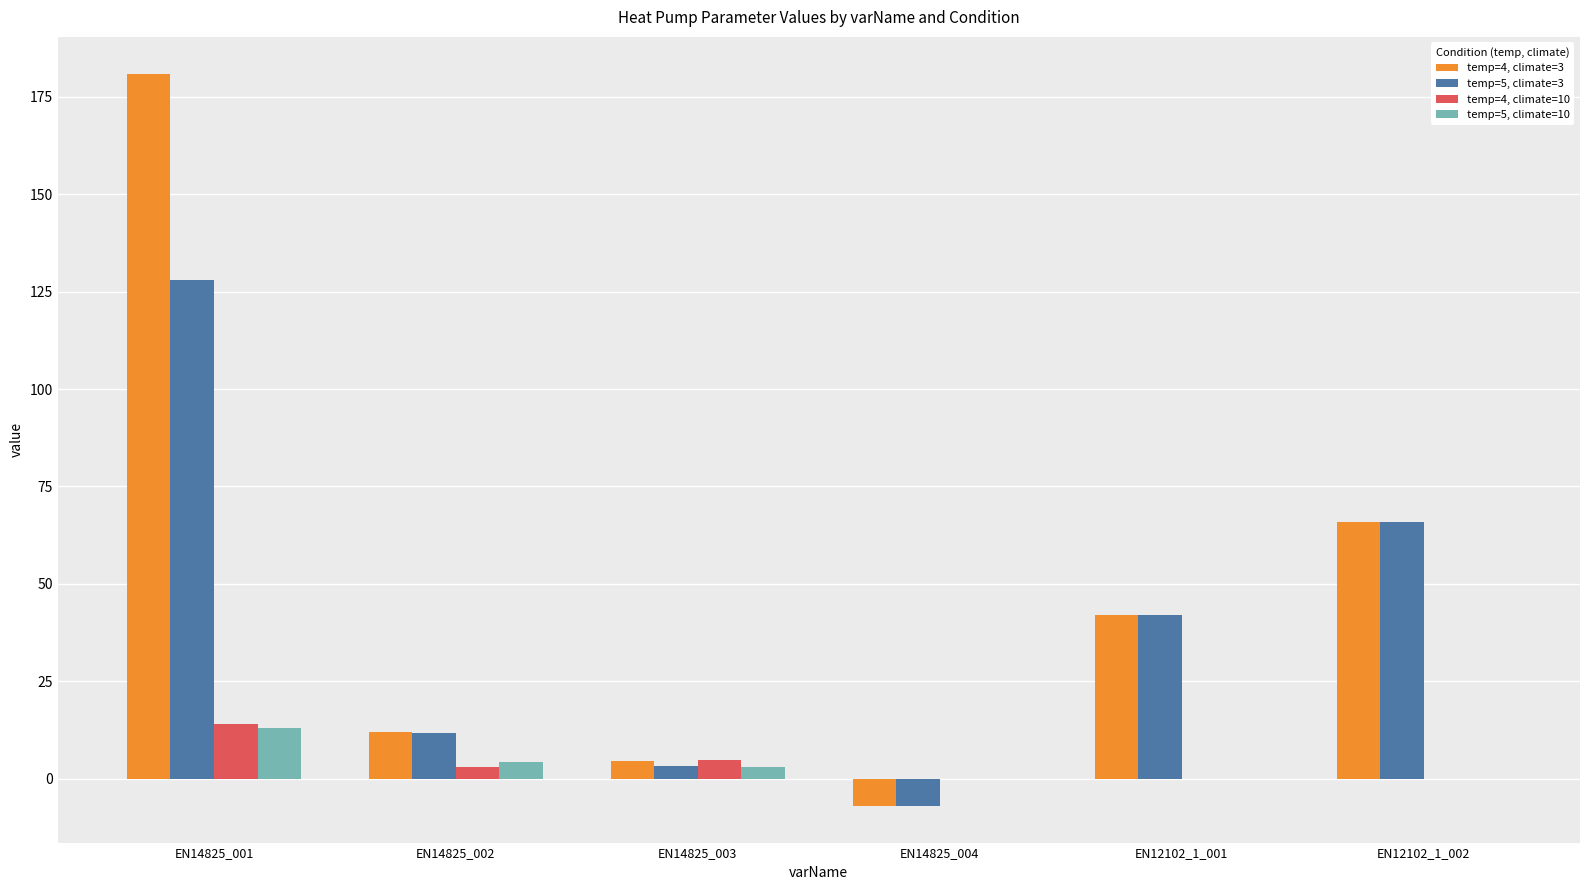

The value of temp=4, climate=3 at EN14825_003 is 4.6. True or false?

True